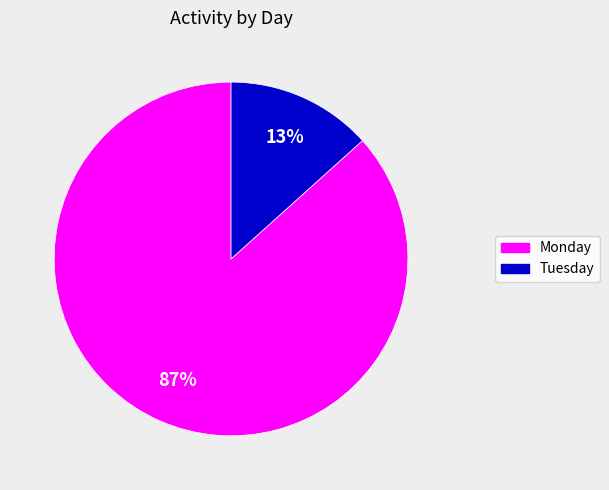

To the nearest percent, what is the average slice percentage?

50%